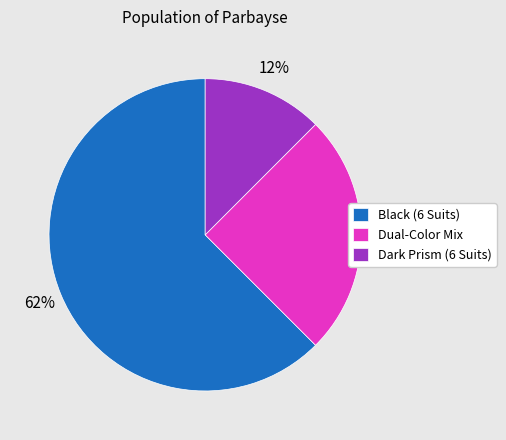

To the nearest percent, what percentage of the pie is Dual-Color Mix?

25%